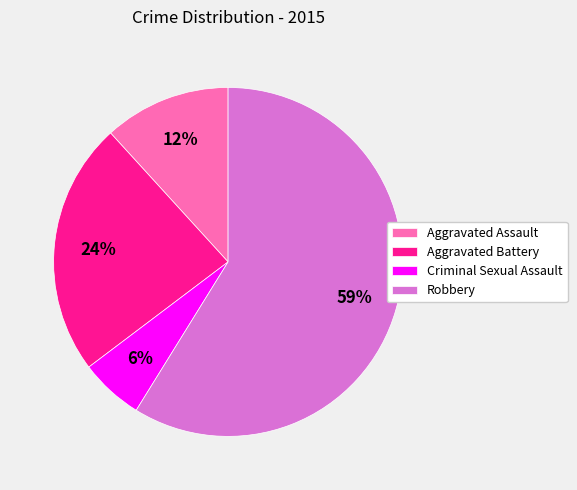

To the nearest percent, what is the average slice percentage?

25%